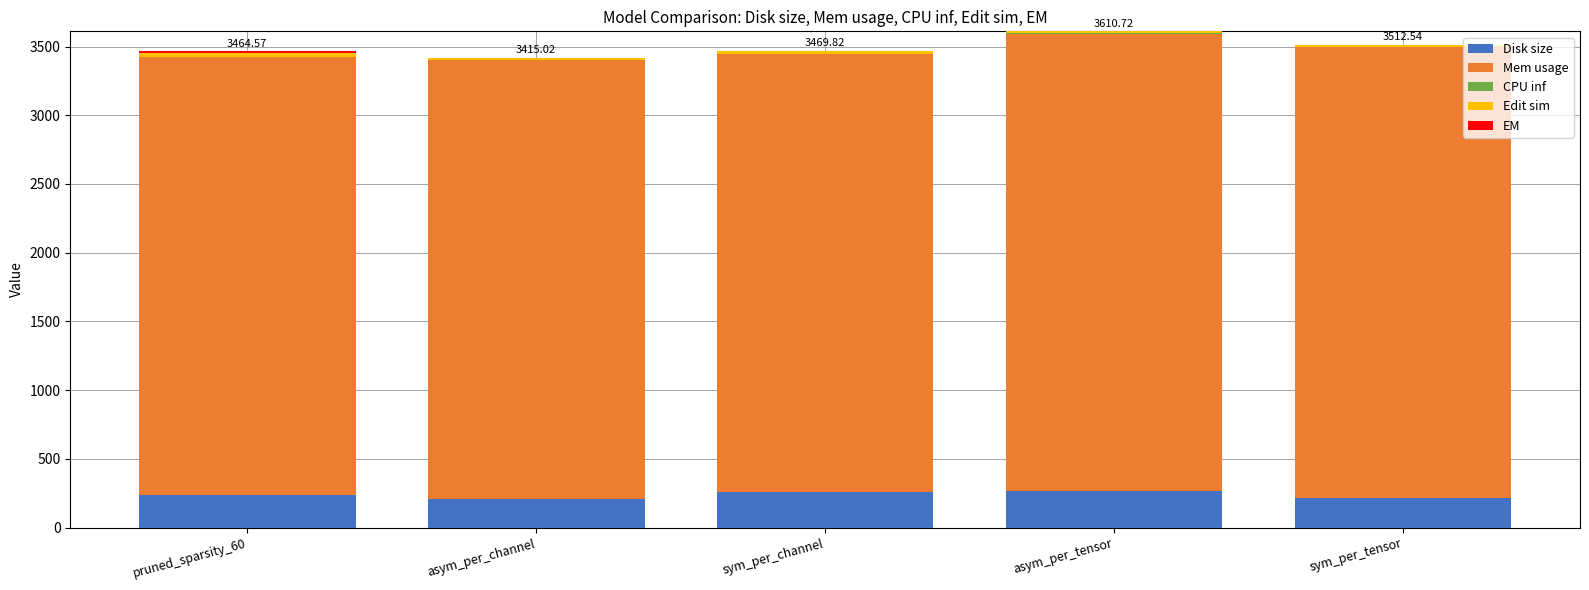

Does the chart contain stacked bars?

Yes